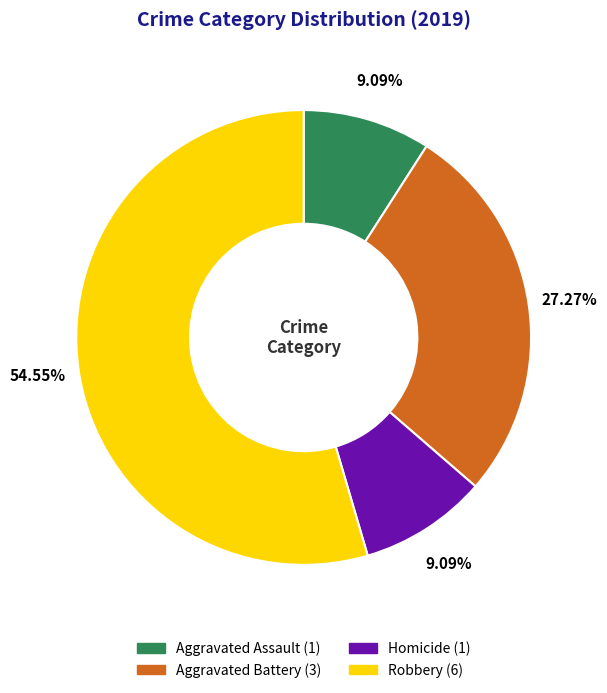

What portion of the pie excludes Aggravated Battery?

72.7%